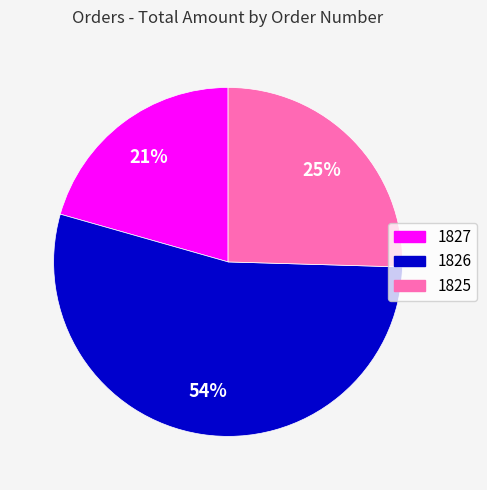

To the nearest percent, what is the average slice percentage?

33%